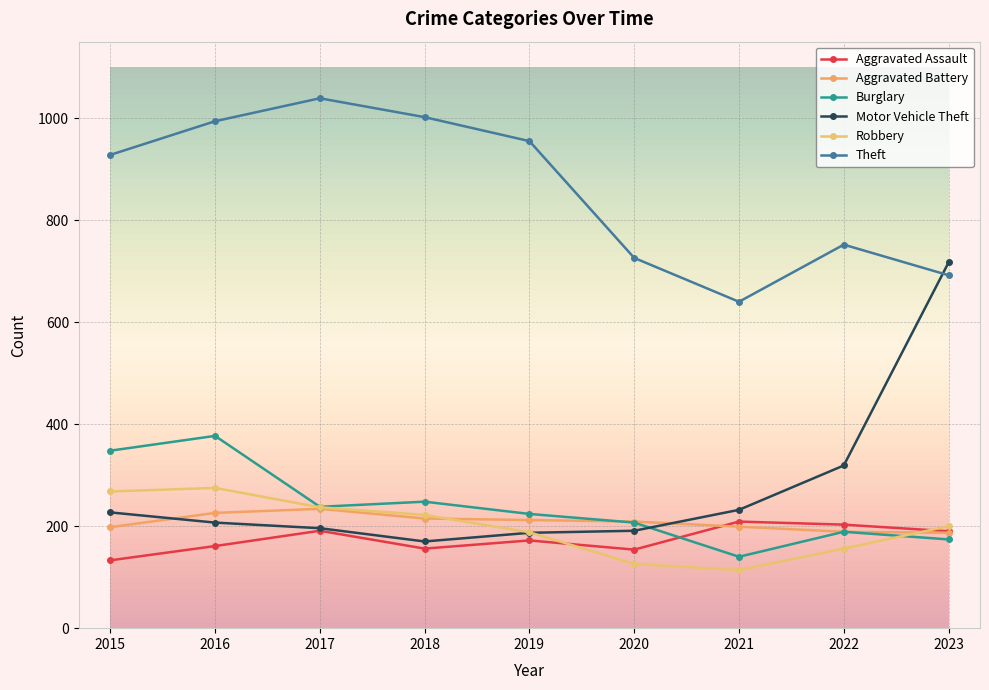

How many interior local peaks does the Robbery series have?

1